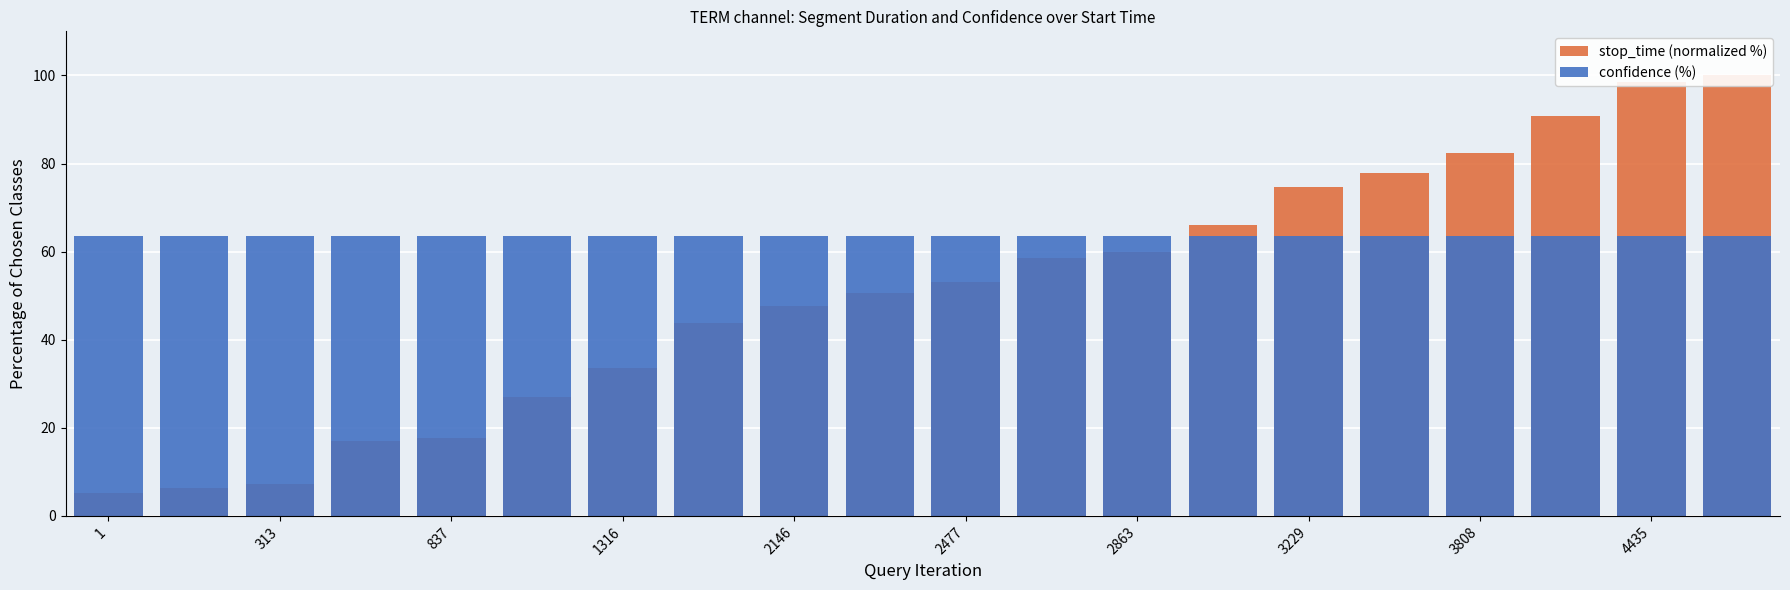

How many data points does each series have?

20